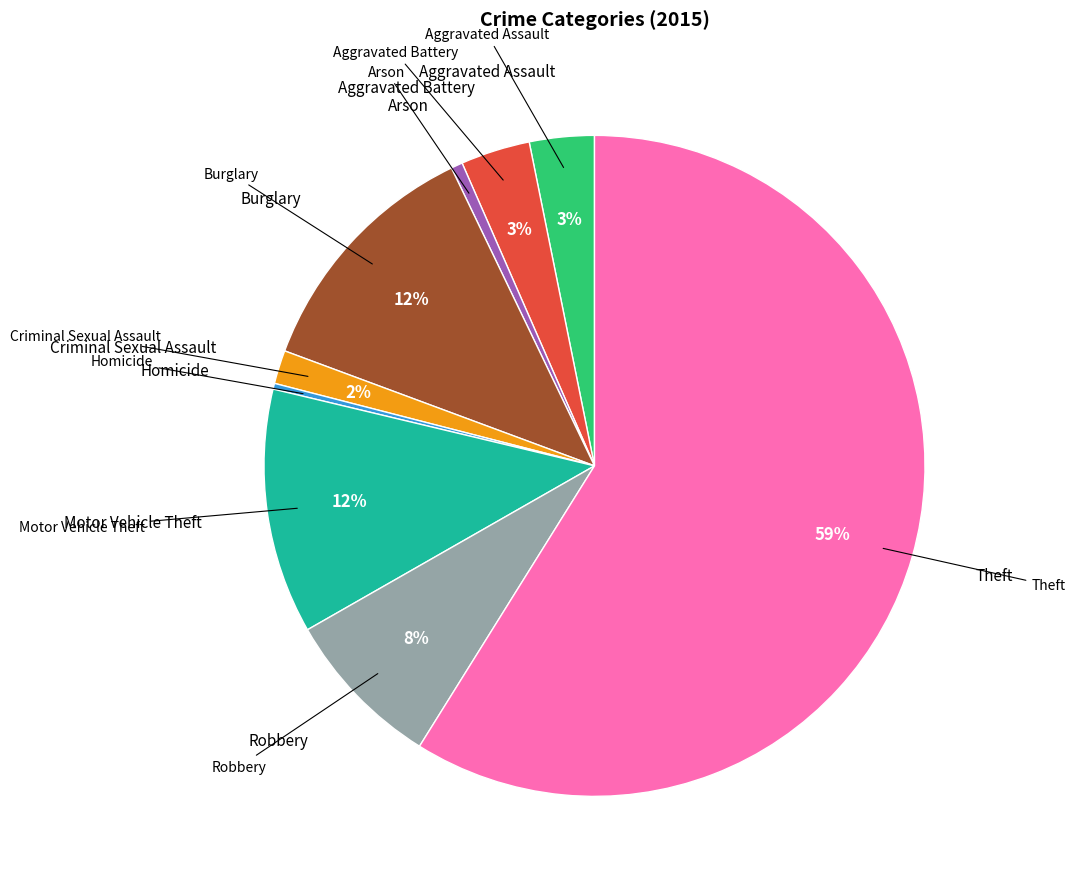

To the nearest percent, what is the difference between the largest and smallest slice percentages?

59%